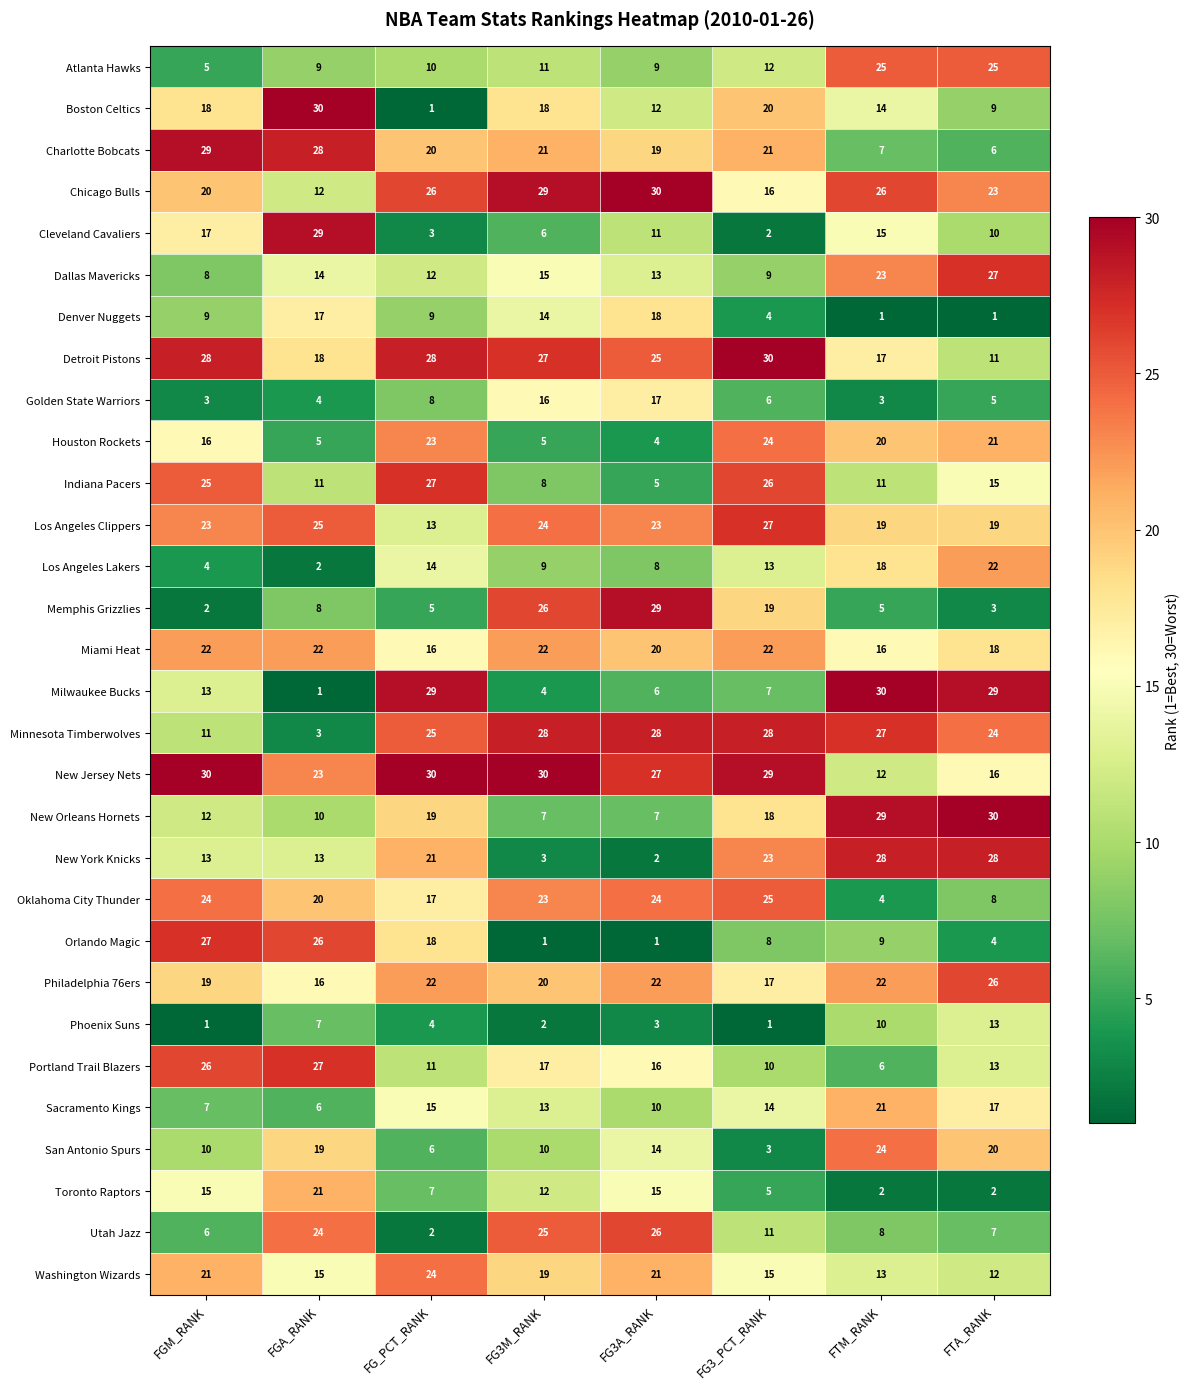

Which series has the largest total across all categories?

New Jersey Nets